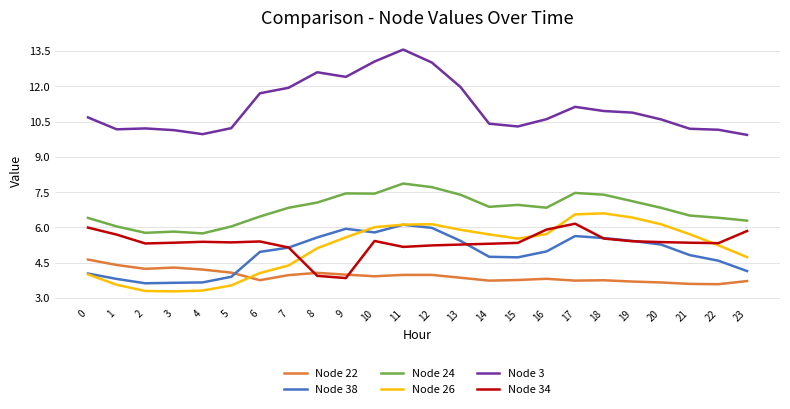

True or false: Node 34 has more than 2 interior local peaks.

True